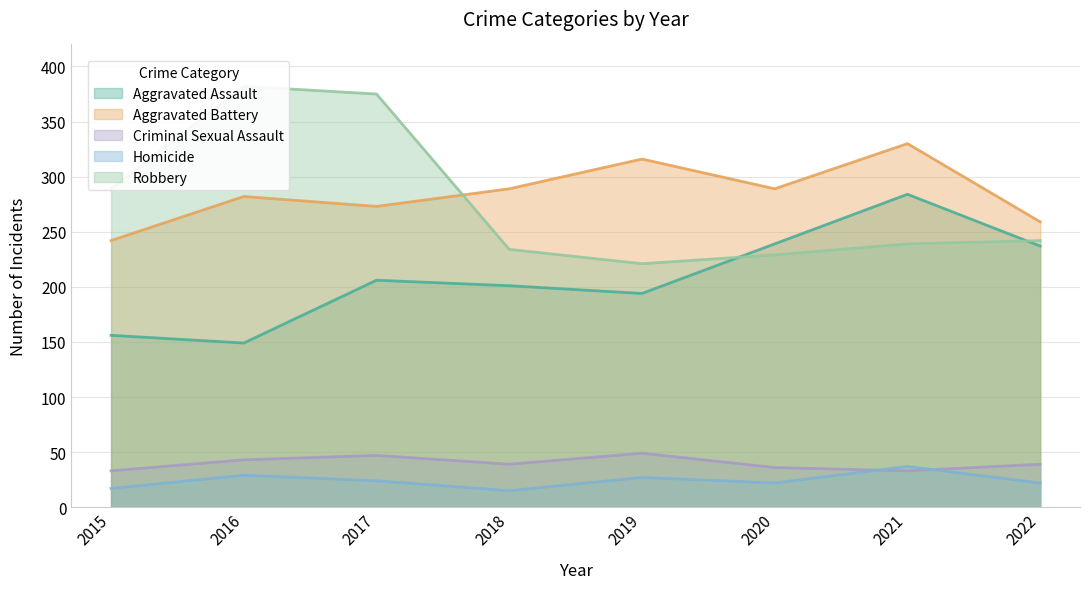

Reading left to right, list all the values displayed in this chart.

Aggravated Assault: 156	149	206	201	194	239	284	237
Aggravated Battery: 242	282	273	289	316	289	330	259
Criminal Sexual Assault: 33	43	47	39	49	36	33	39
Homicide: 17	29	24	15	27	22	37	22
Robbery: 289	382	375	234	221	229	239	242